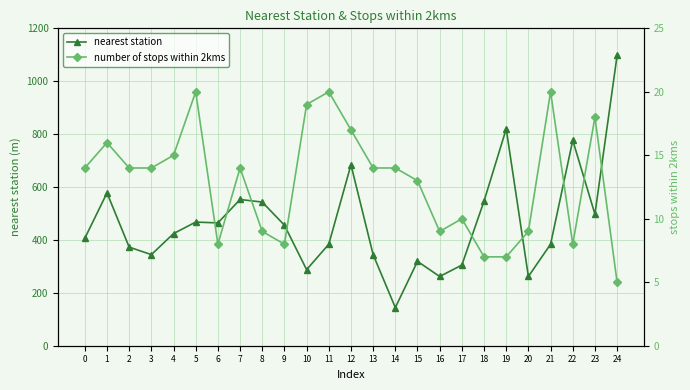

Reading right to left, what are all the values shown in this chart?

nearest station: 24=1097.3	23=497.4	22=776.7	21=383.8	20=261.8	19=820.0	18=546.8	17=304.9	16=261.8	15=318.9	14=144.2	13=344.4	12=684.0	11=383.8	10=287.6	9=455.7	8=543.1	7=552.9	6=464.4	5=467.5	4=423.9	3=344.4	2=372.8	1=577.8	0=406.2
number of stops within 2kms: 24=5.0	23=18.0	22=8.0	21=20.0	20=9.0	19=7.0	18=7.0	17=10.0	16=9.0	15=13.0	14=14.0	13=14.0	12=17.0	11=20.0	10=19.0	9=8.0	8=9.0	7=14.0	6=8.0	5=20.0	4=15.0	3=14.0	2=14.0	1=16.0	0=14.0